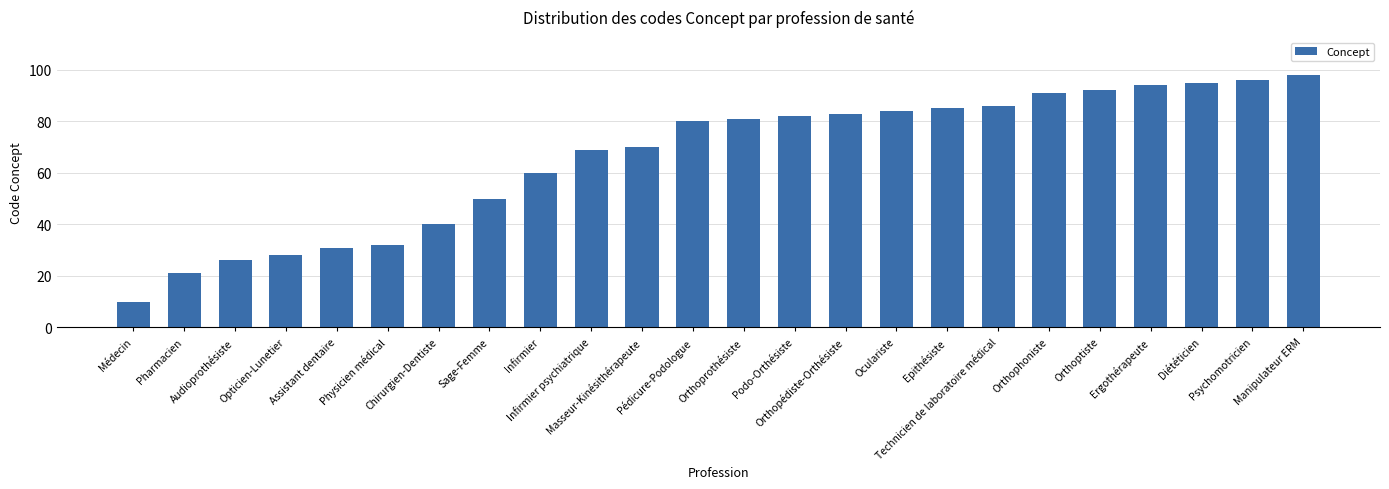

What is the greatest value displayed?

98